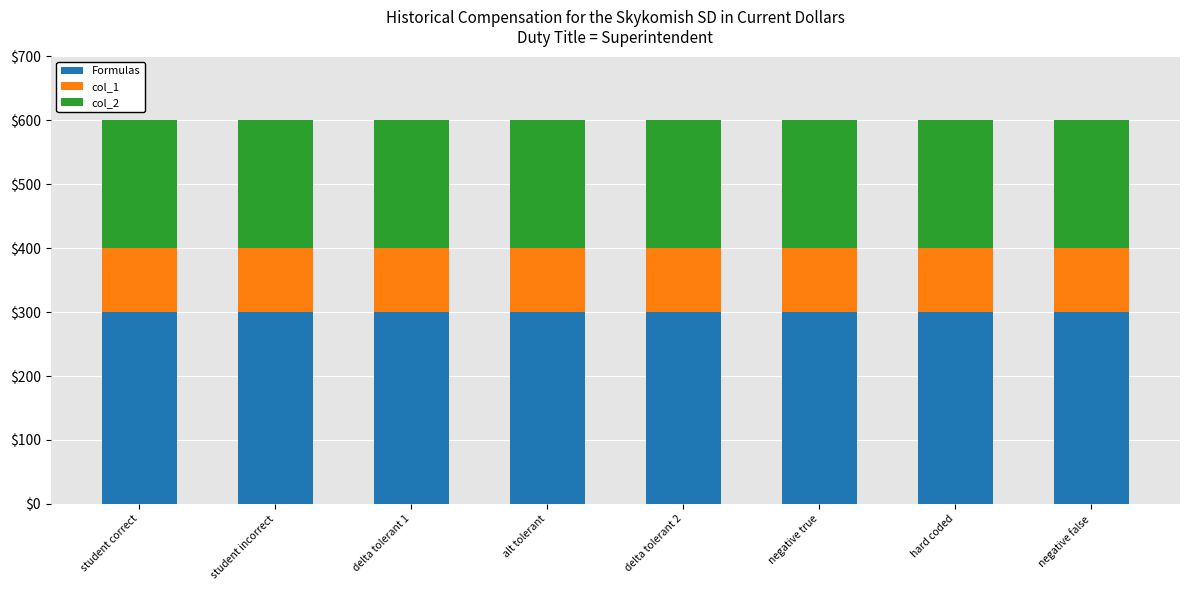

Are the bars grouped side by side (vs. stacked)?

No